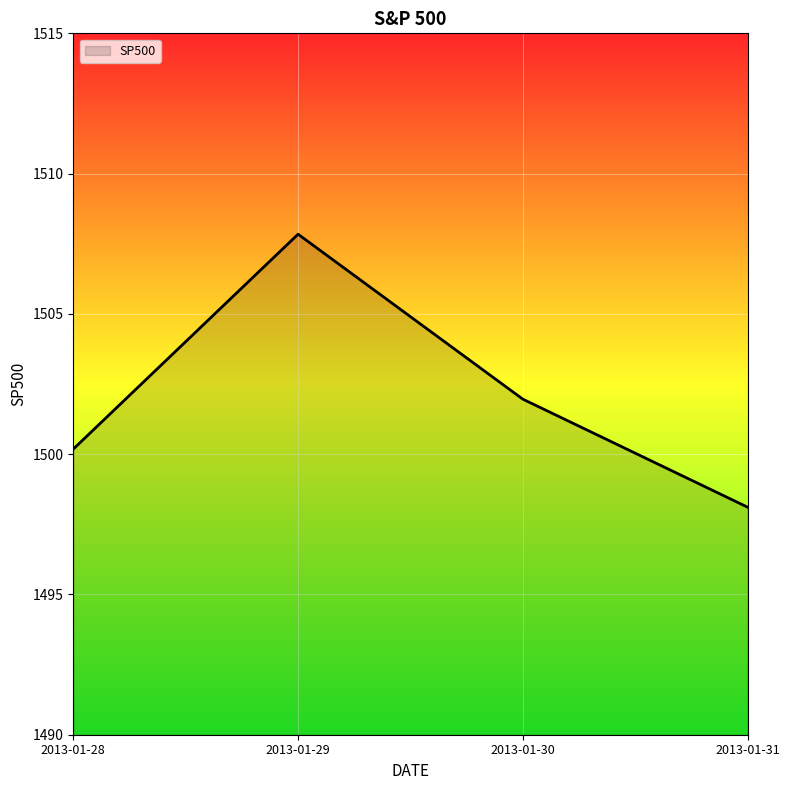

What is the ratio of the value at 2013-01-31 to the value at 2013-01-28?

1.0